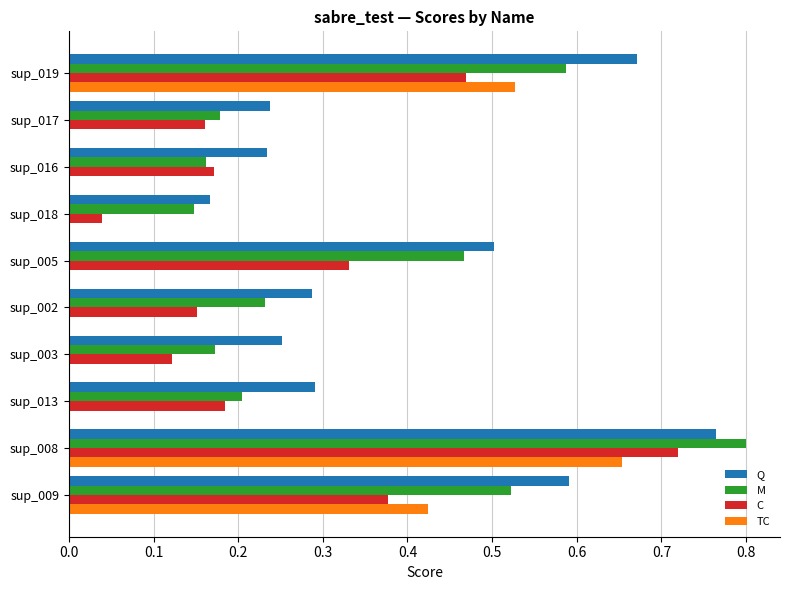

The value of TC at sup_017 is 0.4. True or false?

False